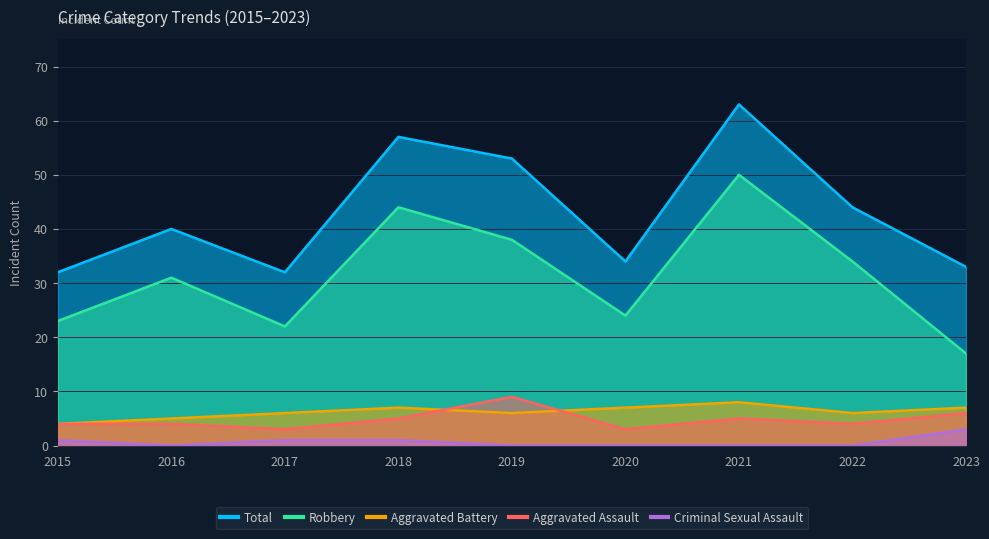

The value of Aggravated Assault at 2018 is 5. True or false?

True